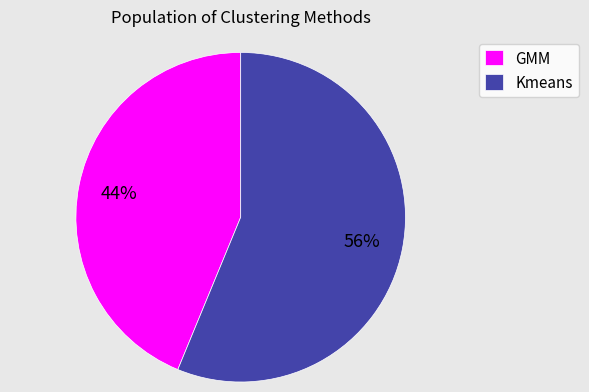

Does any single category account for the majority?

Yes